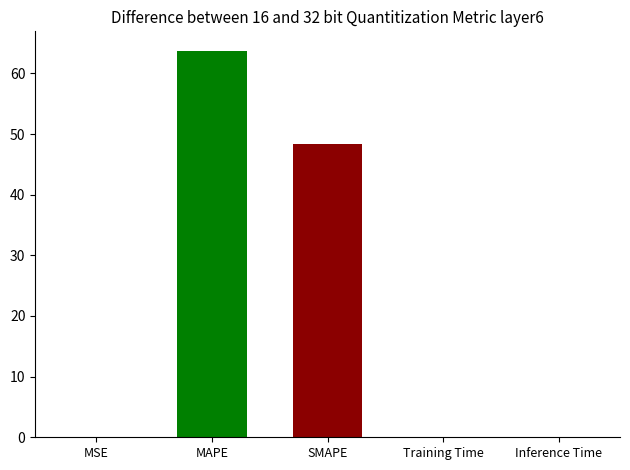

What is the sum of the values at SMAPE and MSE?

48.3